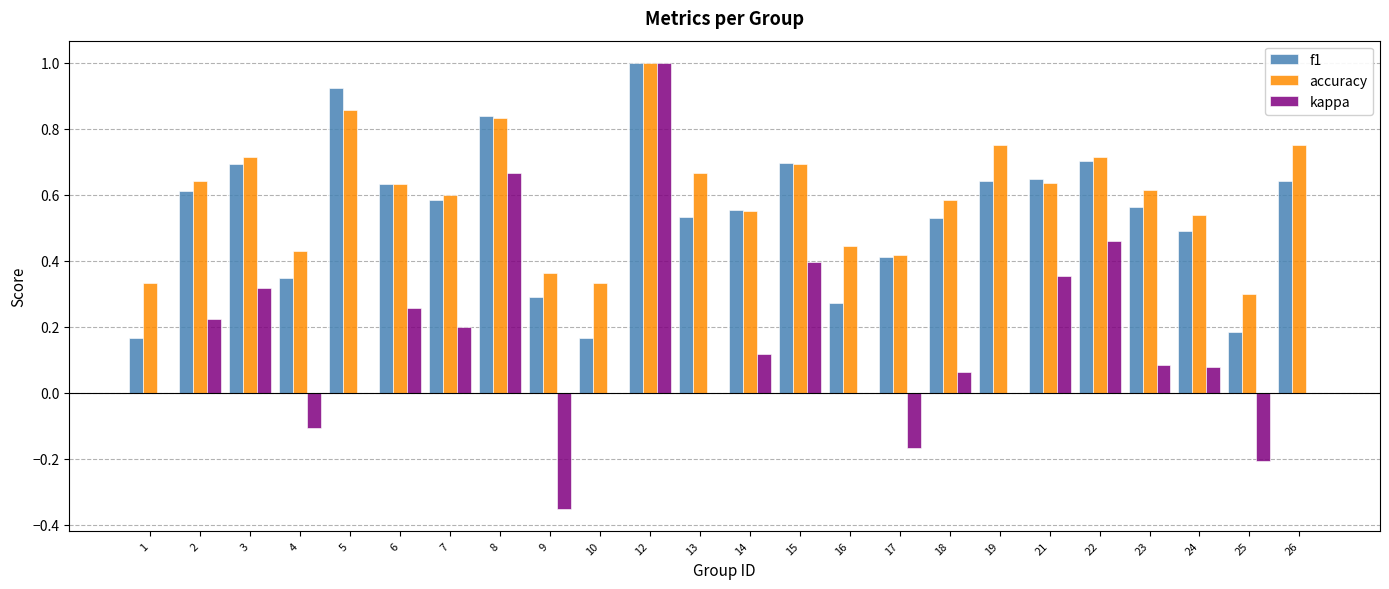

What are all the series names shown in the legend?

f1, accuracy, kappa